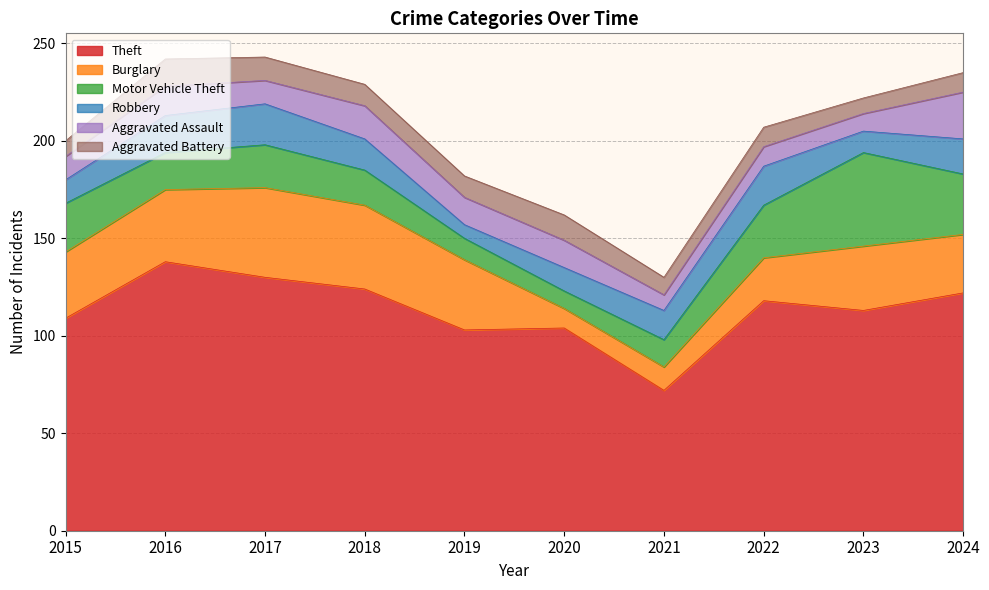

Rank the series at 2018 from highest to lowest value.

Theft, Burglary, Motor Vehicle Theft, Aggravated Assault, Robbery, Aggravated Battery